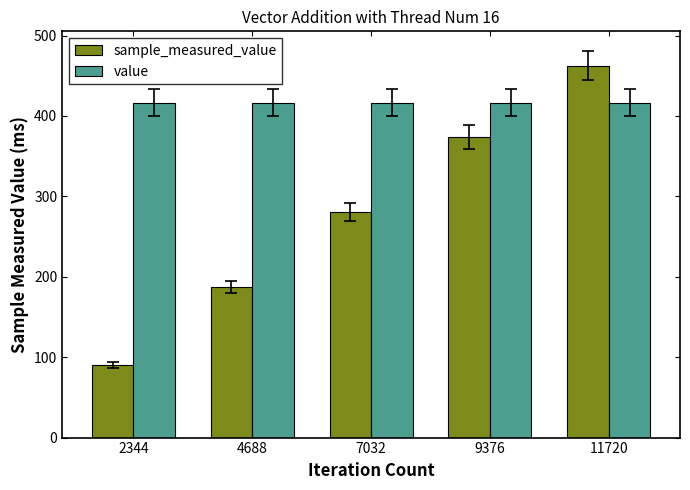

True or false: value has a value of 416.4 at 7032.

True